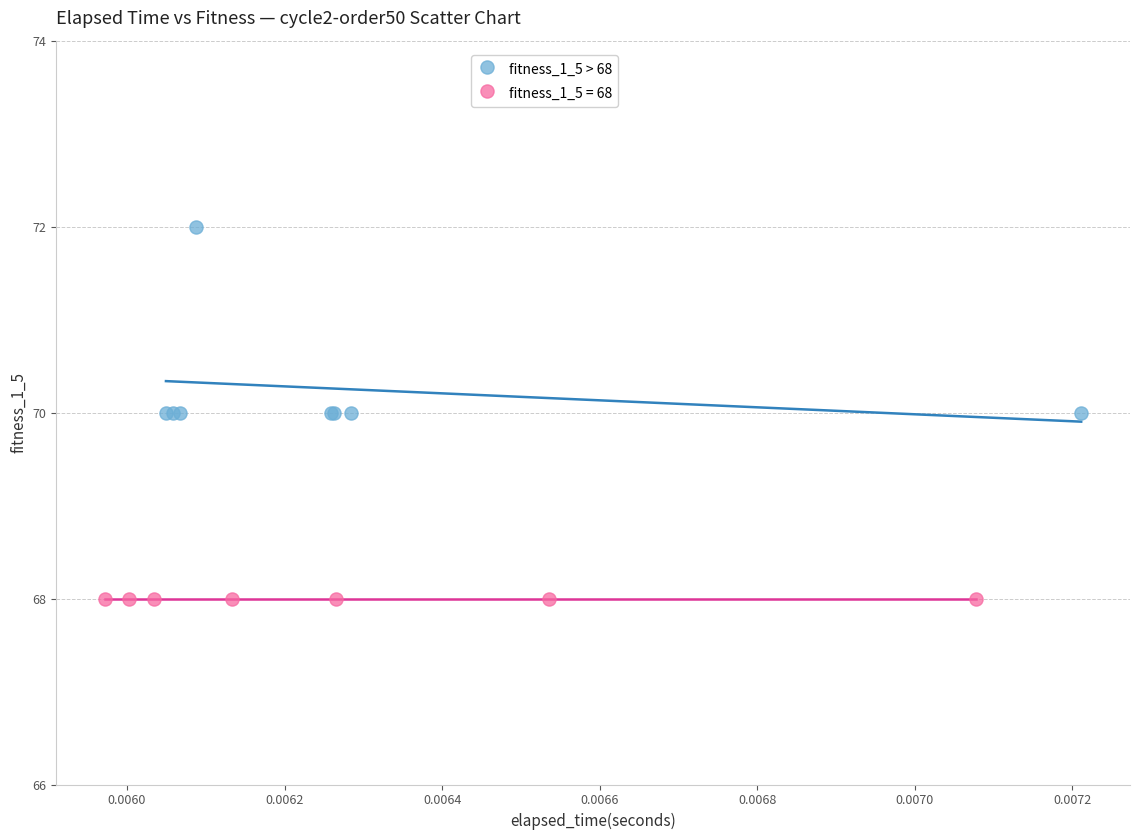

Which series reaches the minimum Y coordinate?

fitness_1_5 = 68